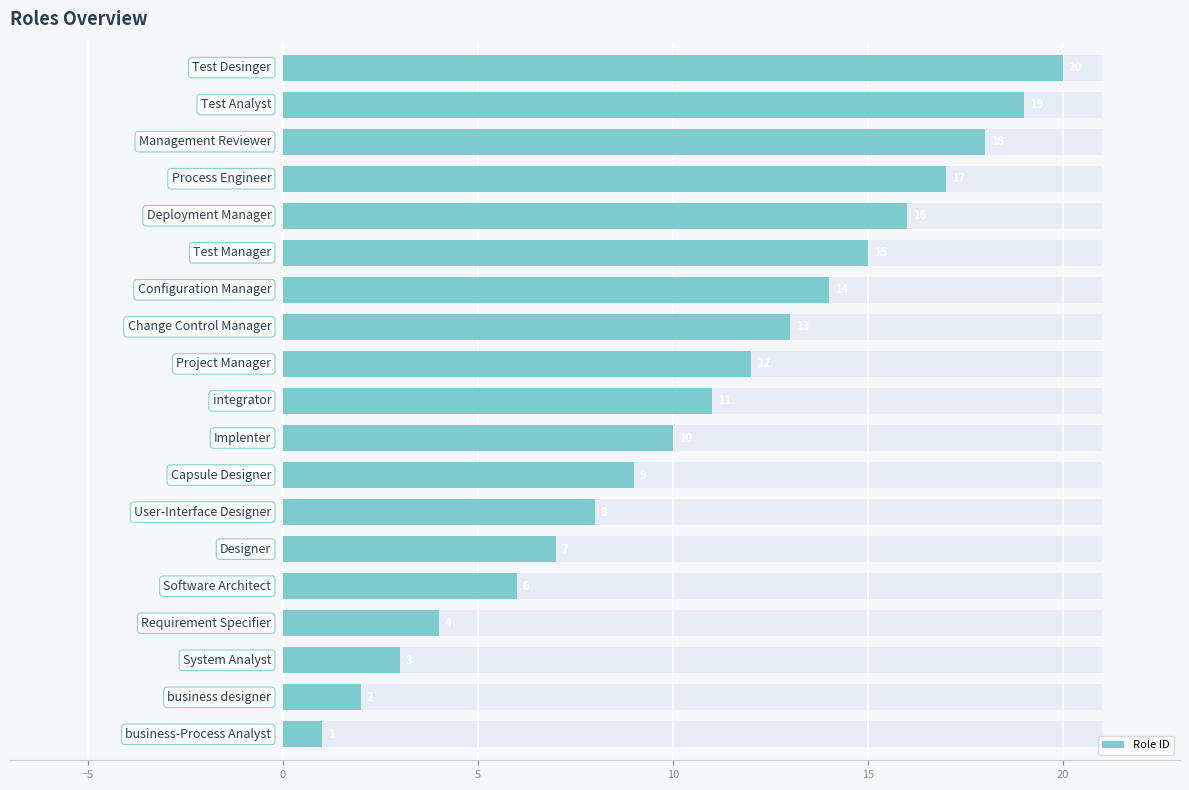

What is the value of the 14th bar from the left?

15